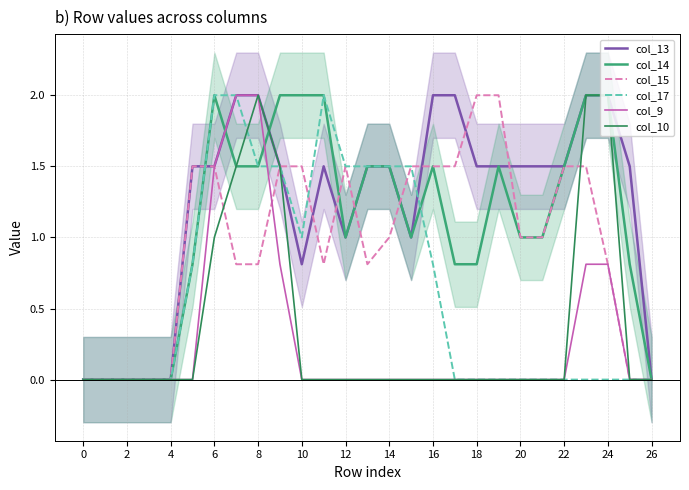

What is the difference between the second highest and minimum values in the col_13 series?

2.0